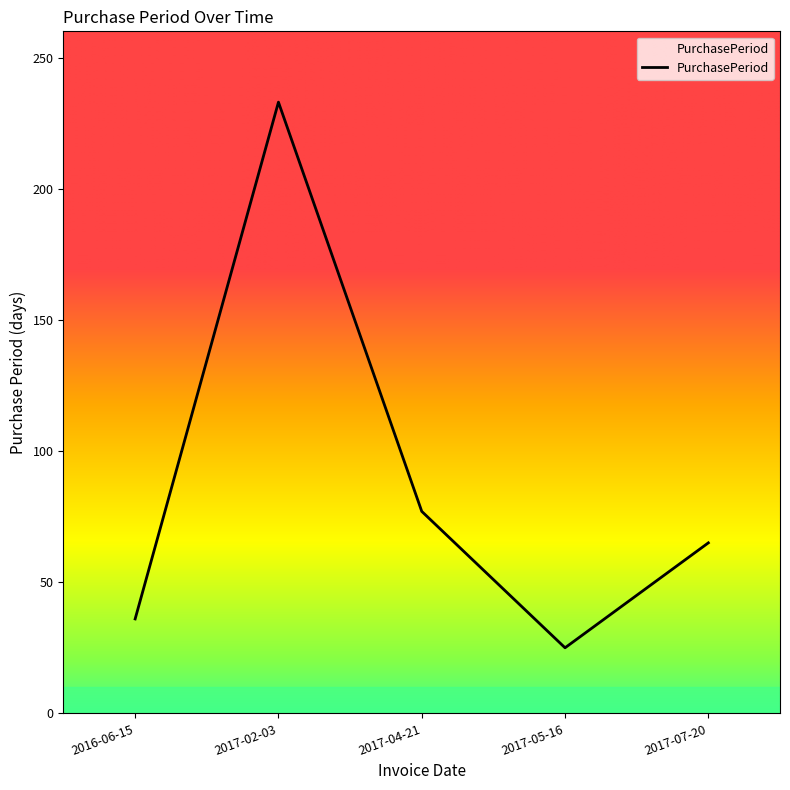

Is this an area chart (filled region under the line)?

No